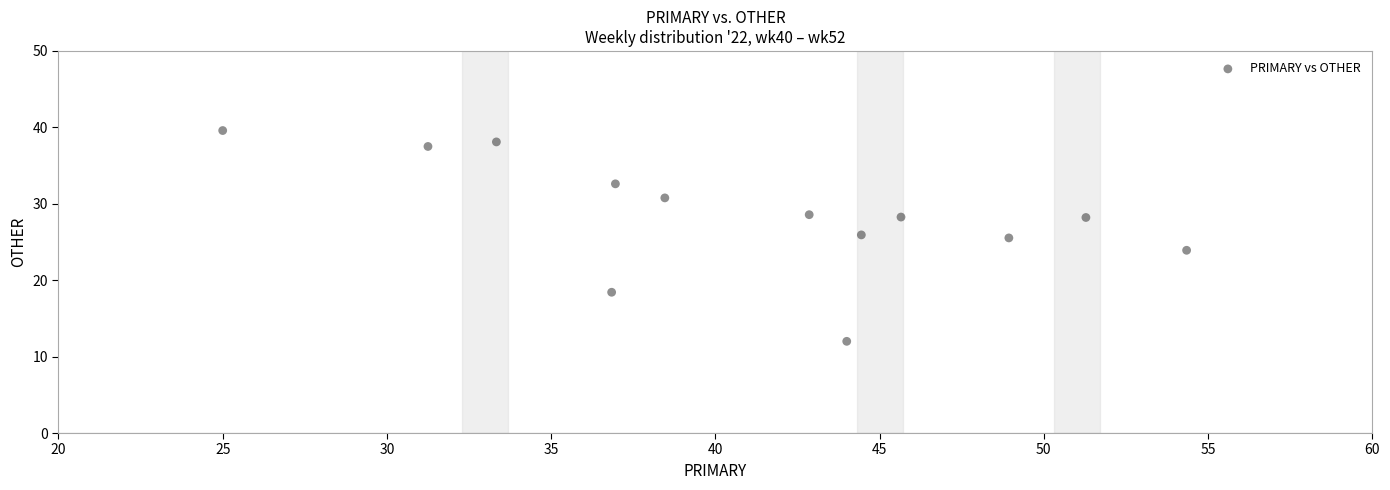

What is the range of Y values (max minus min)?

27.6